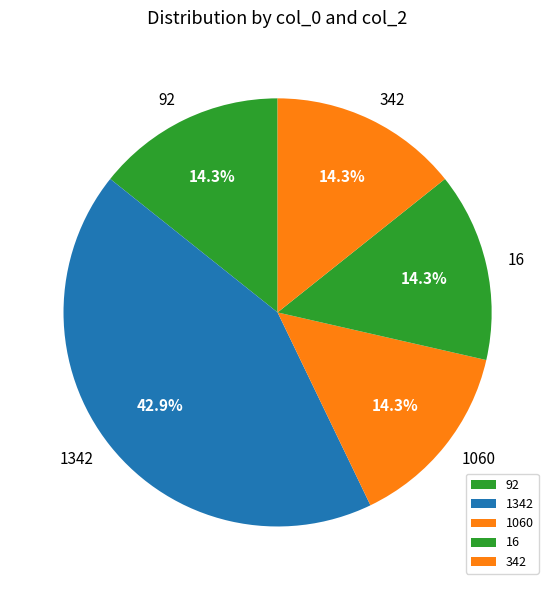

How many slices are in this pie chart?

5